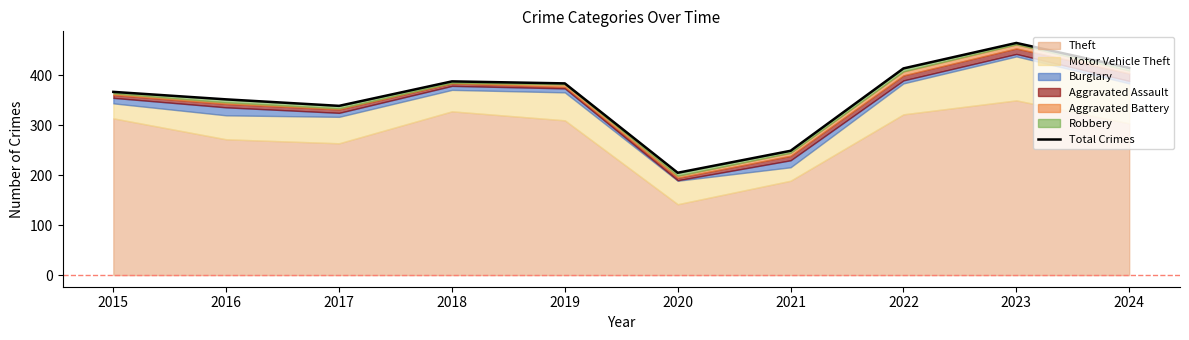

What is the greatest value displayed?

465